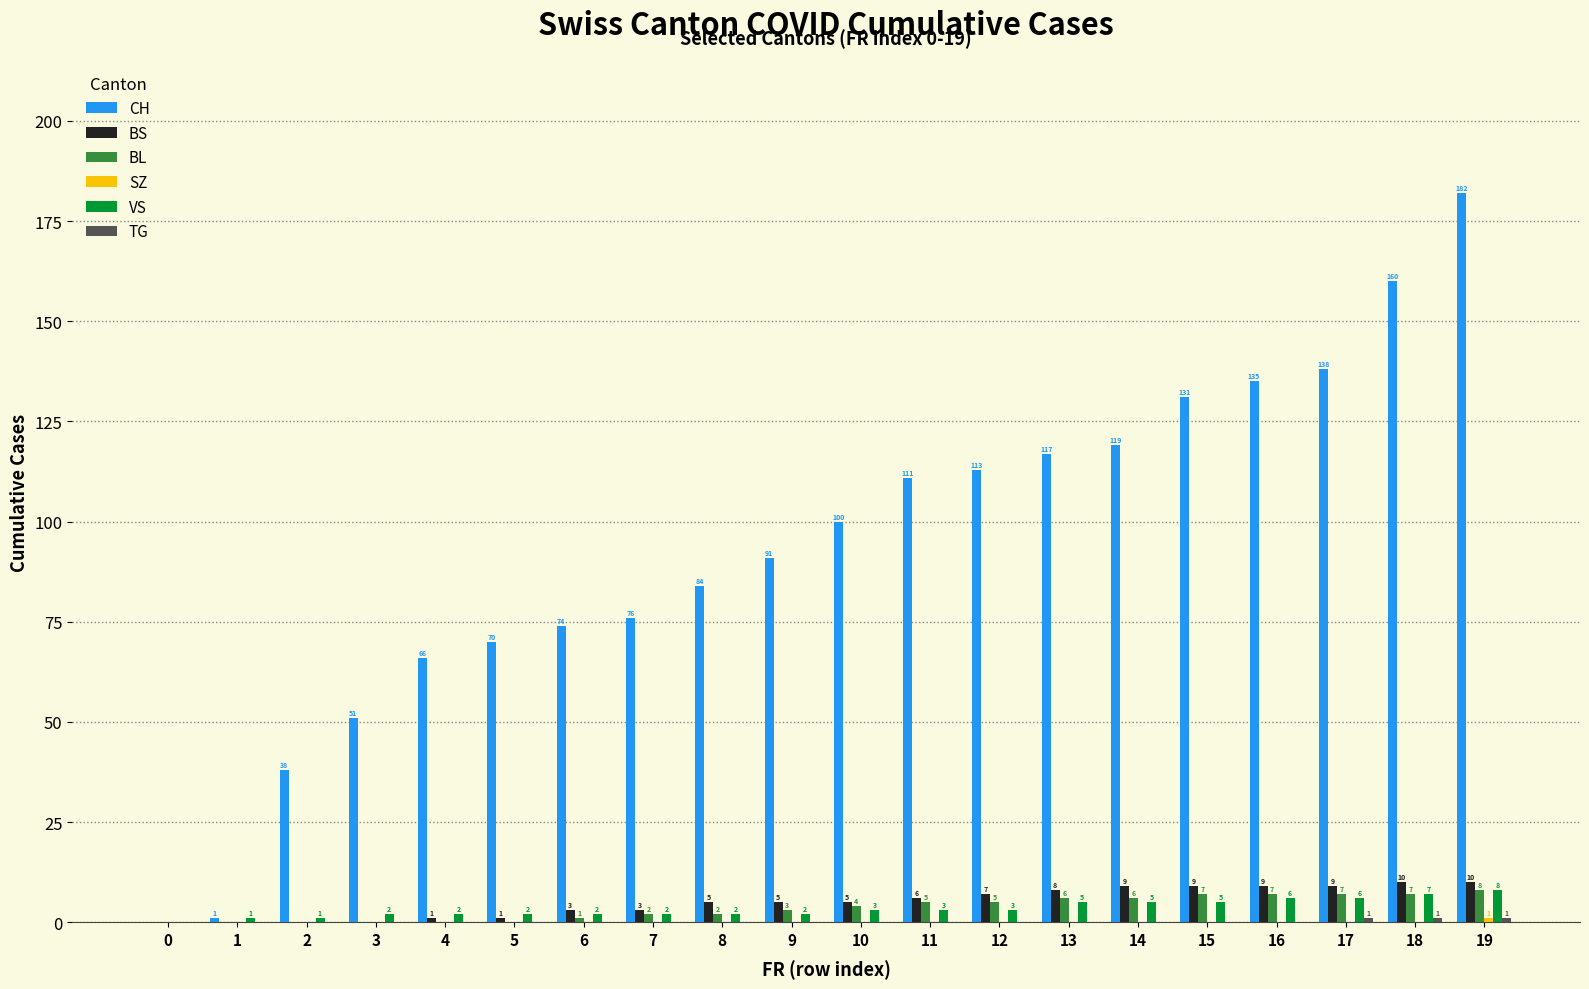

What is the total value across all series at 8?

93